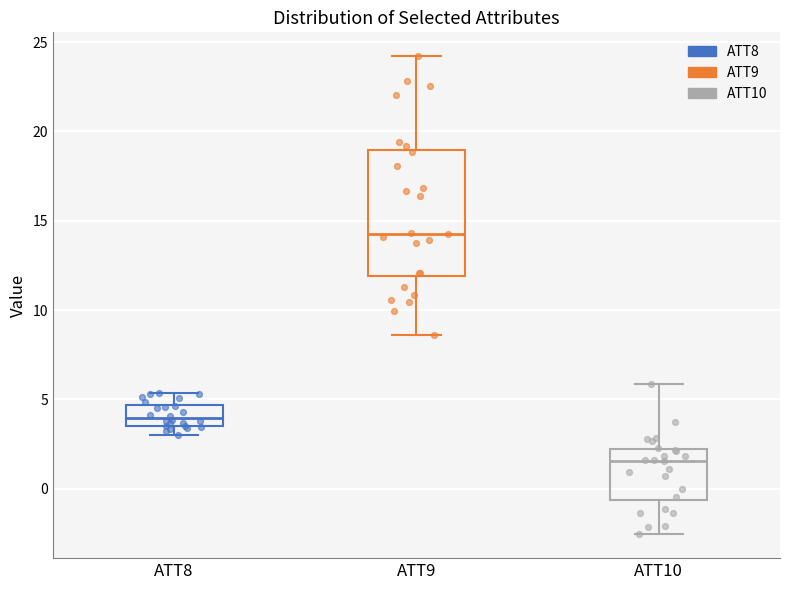

Which box's median line is the highest?

ATT9